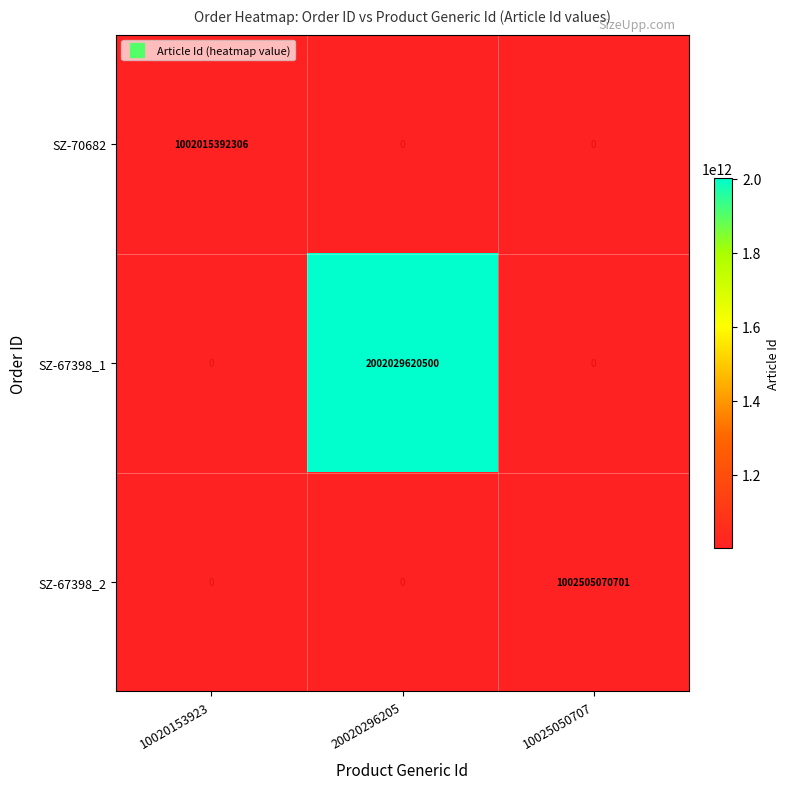

How many categories are shown in the chart?

3